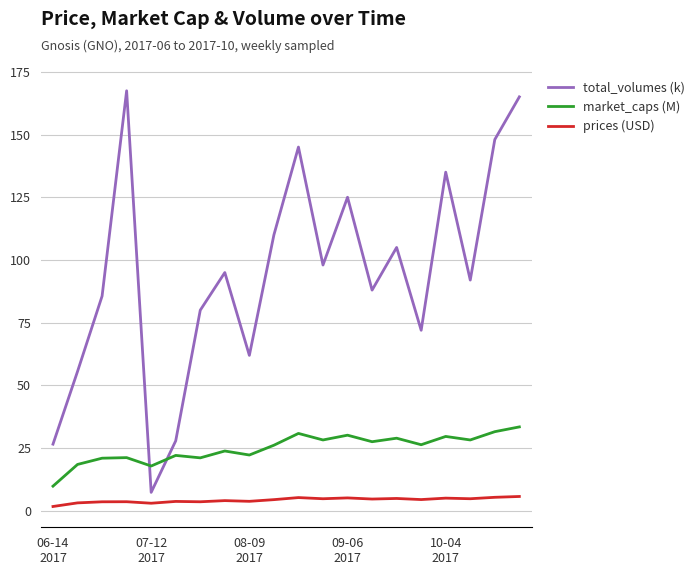

True or false: prices (USD) and total_volumes (k) intersect in this chart.

False